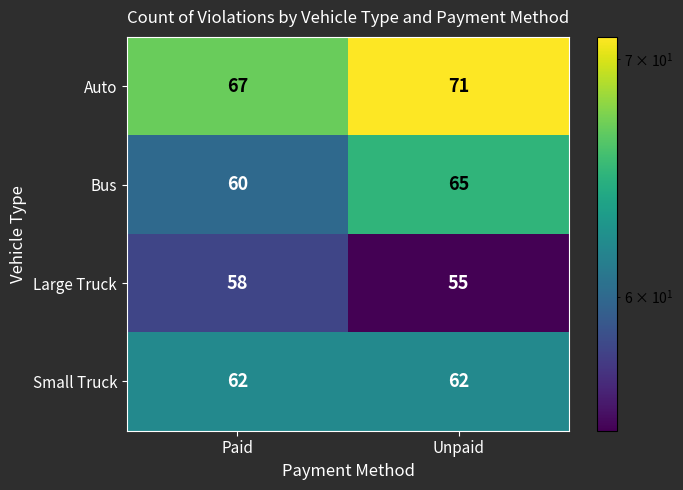

Which label corresponds to the largest value in the chart?

Unpaid